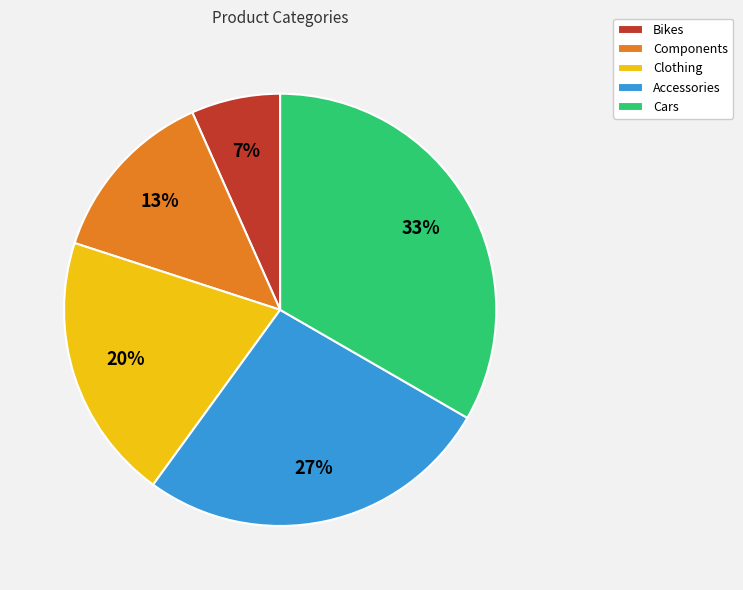

Does Bikes account for over 50% of the chart?

No